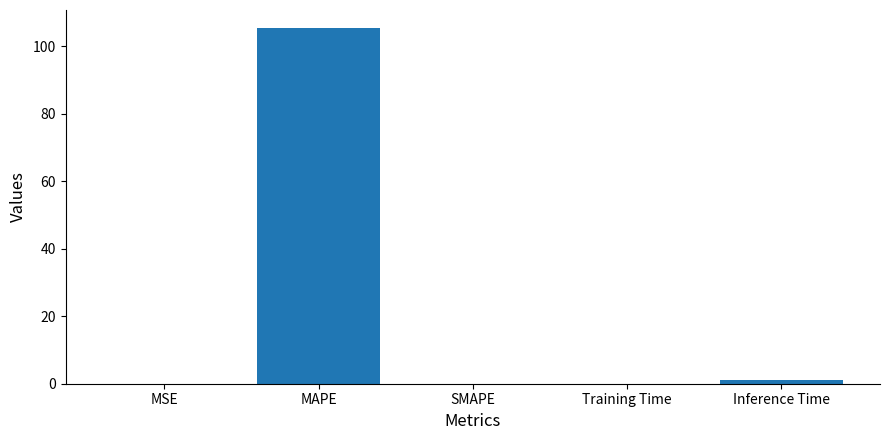

What is the average value?

21.3